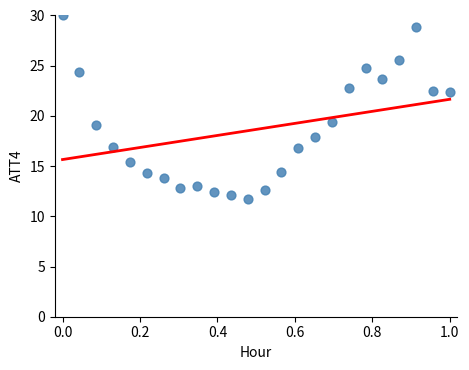

What Y value in the scatter plot is closest to 20?

19.4